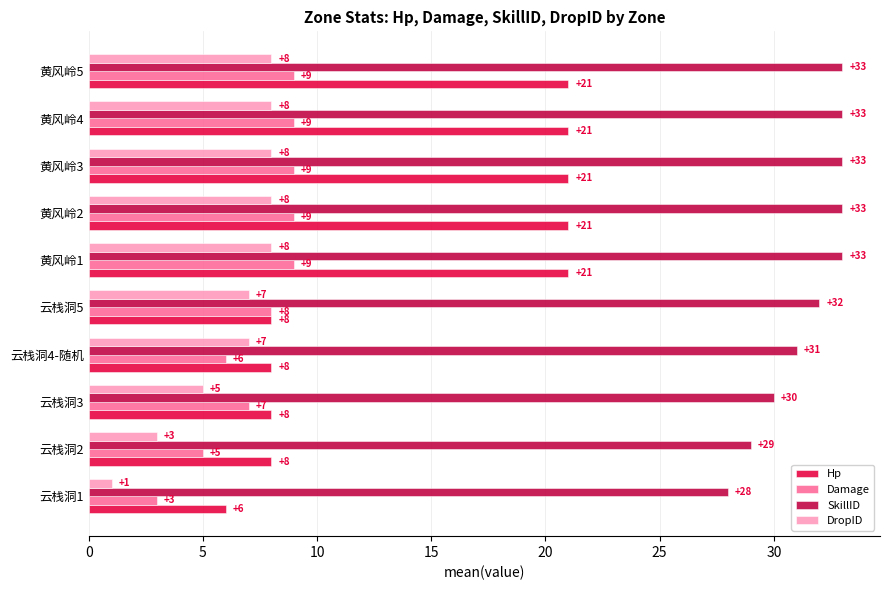

What is the difference between the highest and lowest values at 黄风岭1?

25